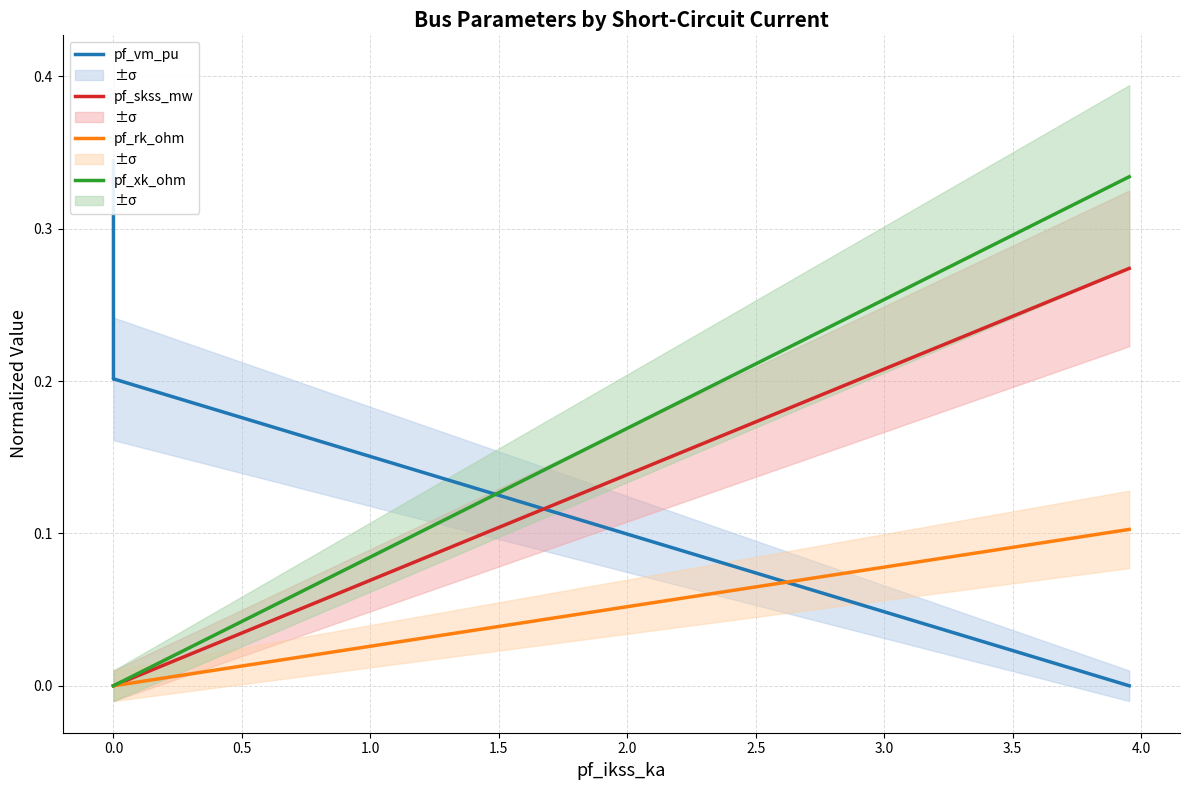

Count the number of data series in this chart.

4